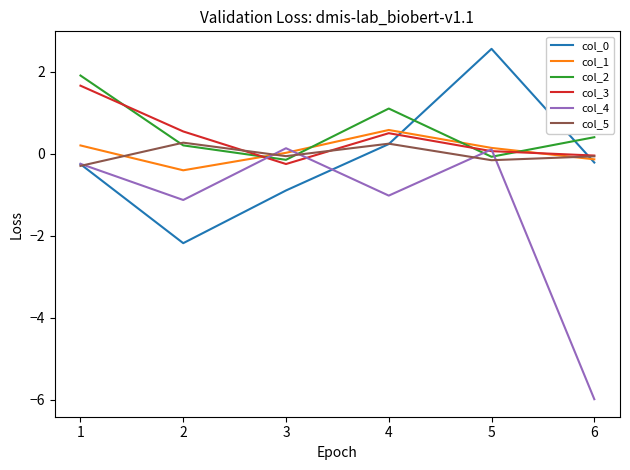

Where is the first local minimum for col_0?

2